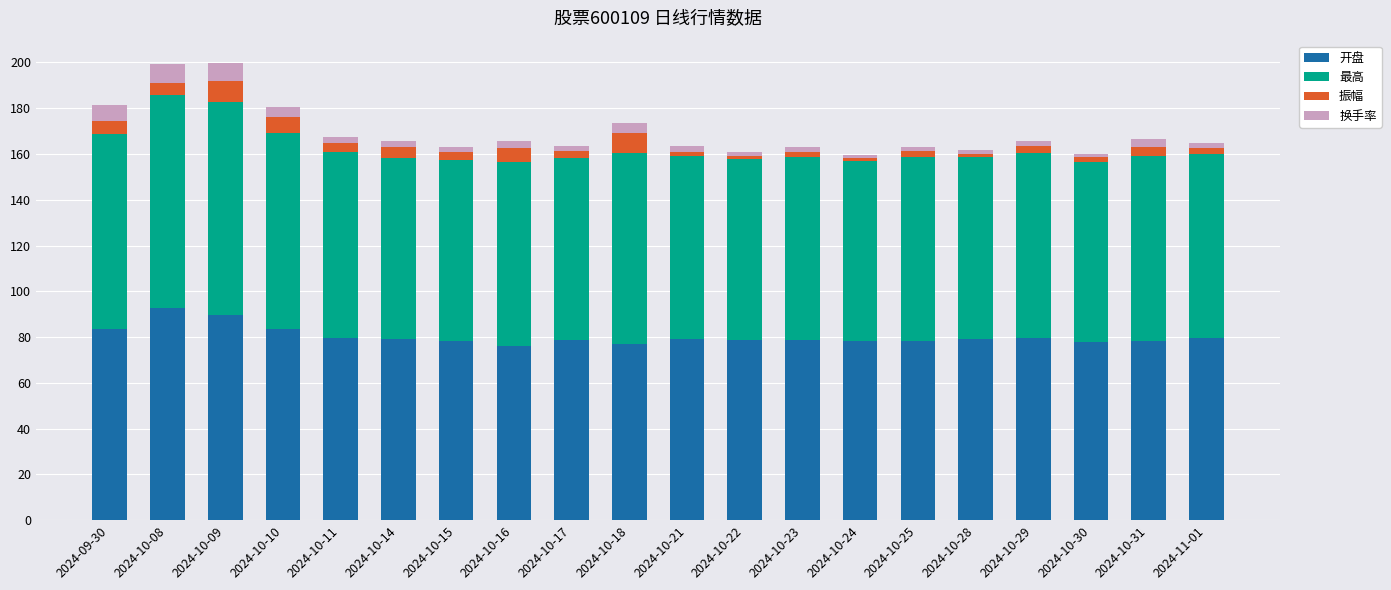

What is the total value across all series at 2024-09-30?

181.3